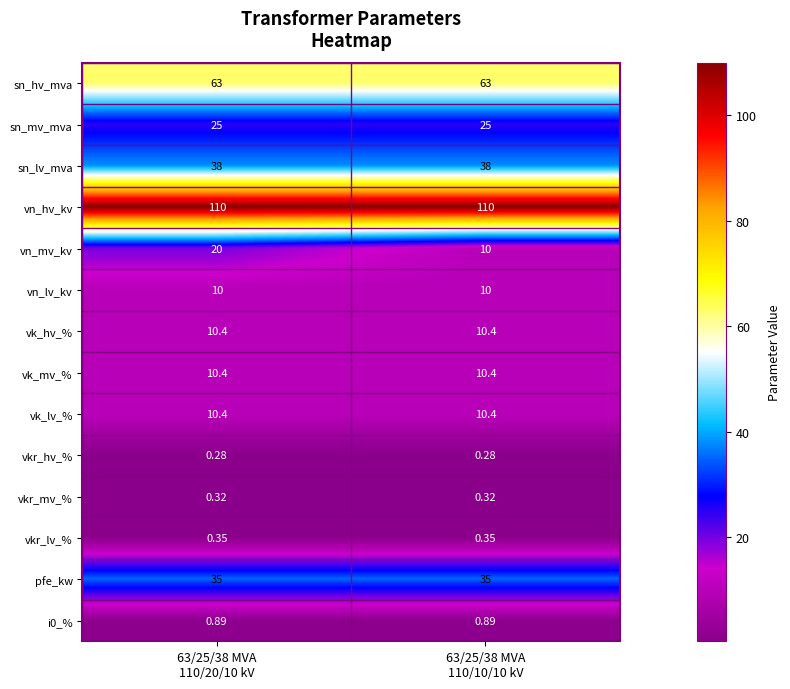

Which series has the largest range (max minus min)?

vn_mv_kv